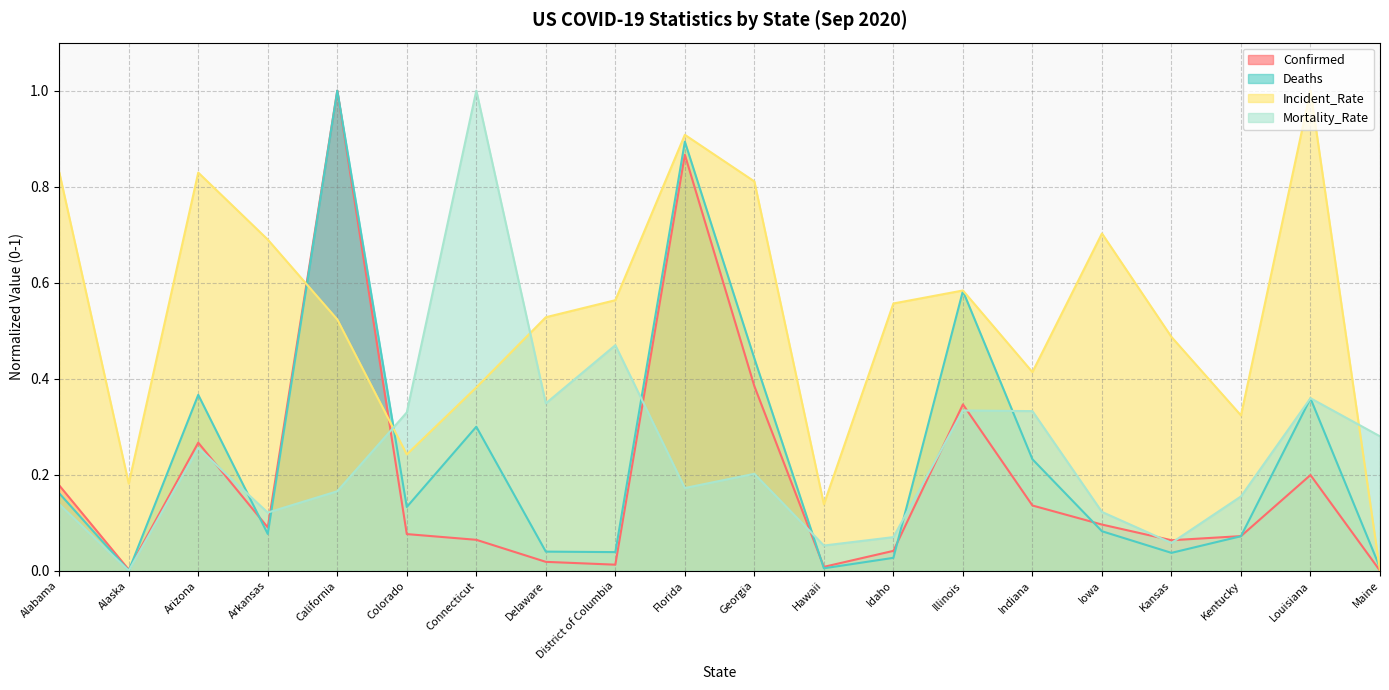

The value of Confirmed at Illinois is 0.3. True or false?

True